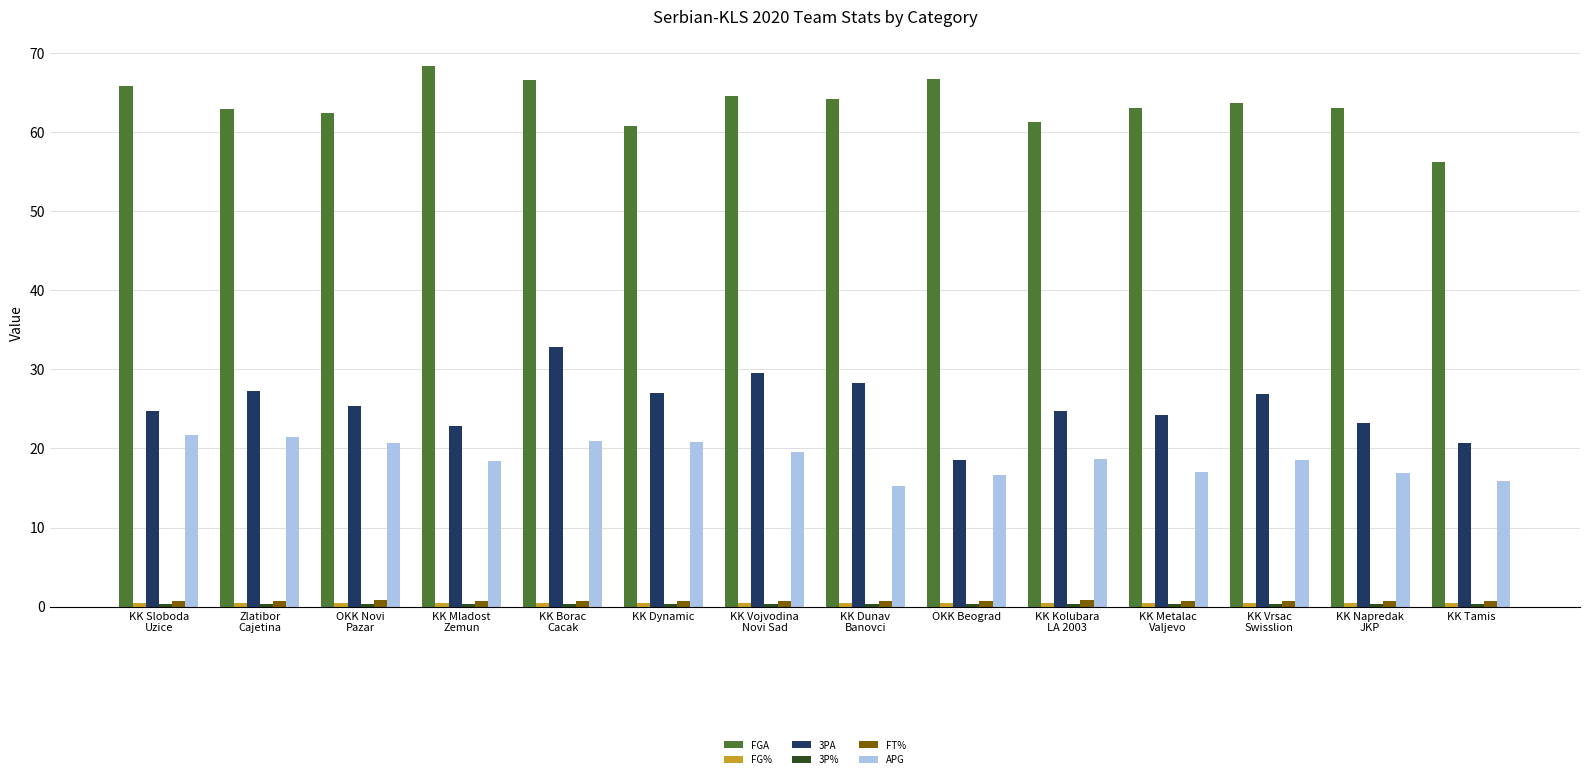

What is the greatest value displayed?

68.3